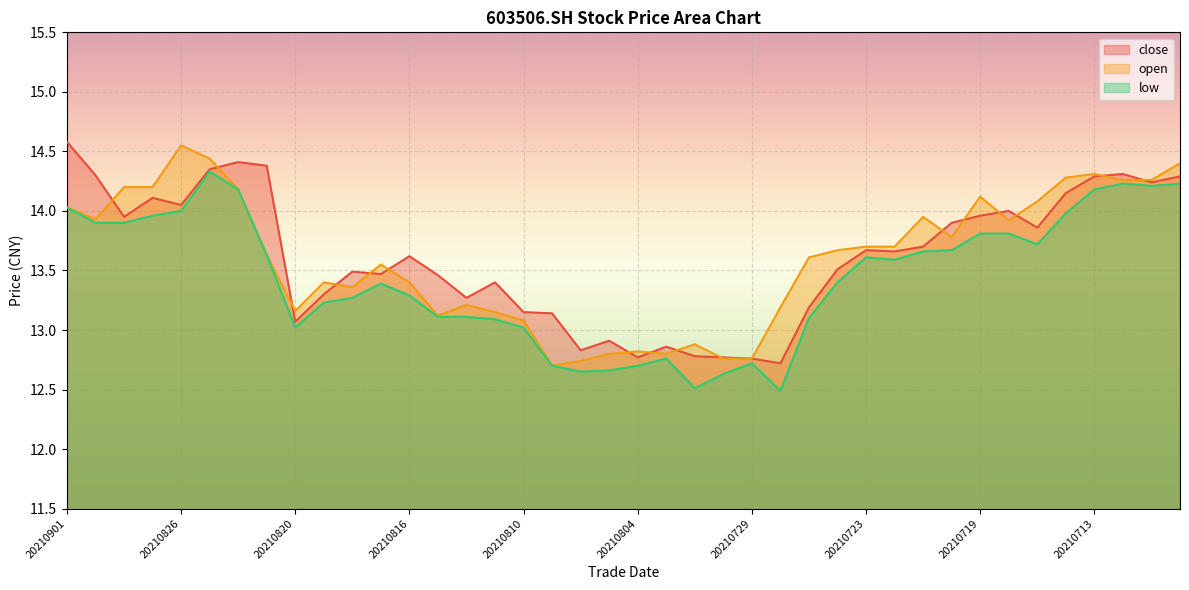

What is the minimum value shown in the chart?

12.5